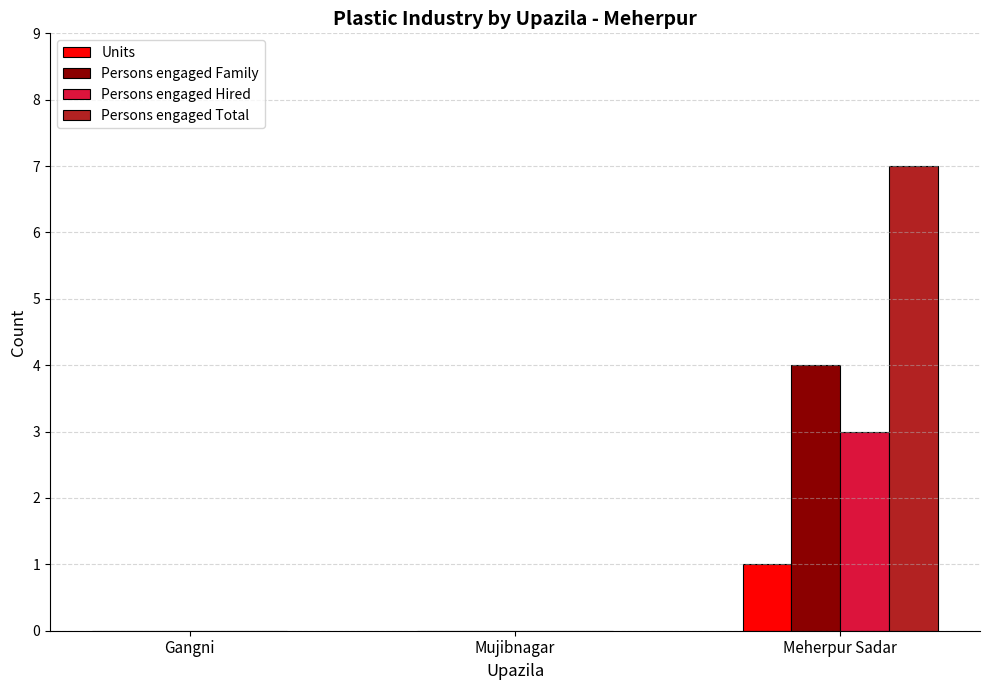

At which label does Persons engaged Hired reach its peak?

Meherpur Sadar